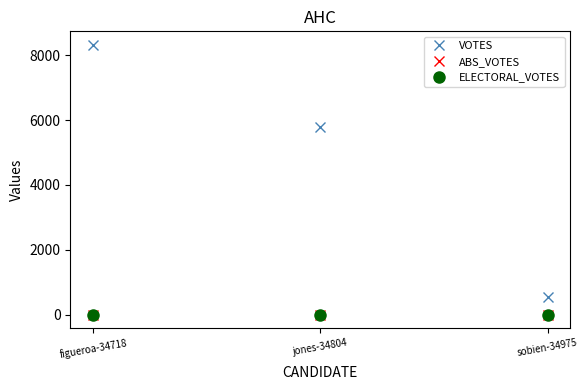

List the series in order of their peak value, highest first.

VOTES, ABS_VOTES, ELECTORAL_VOTES